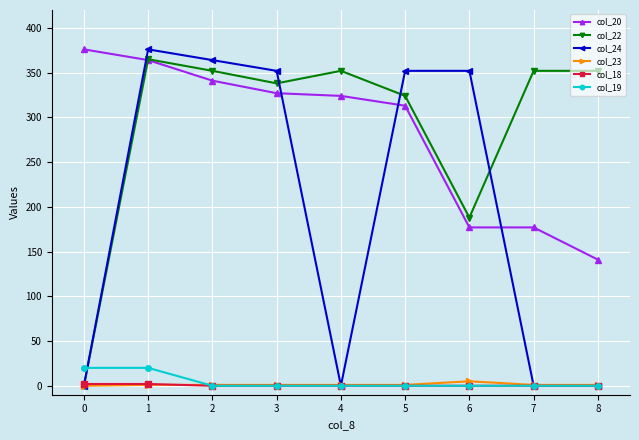

How many series are shown in this chart?

6